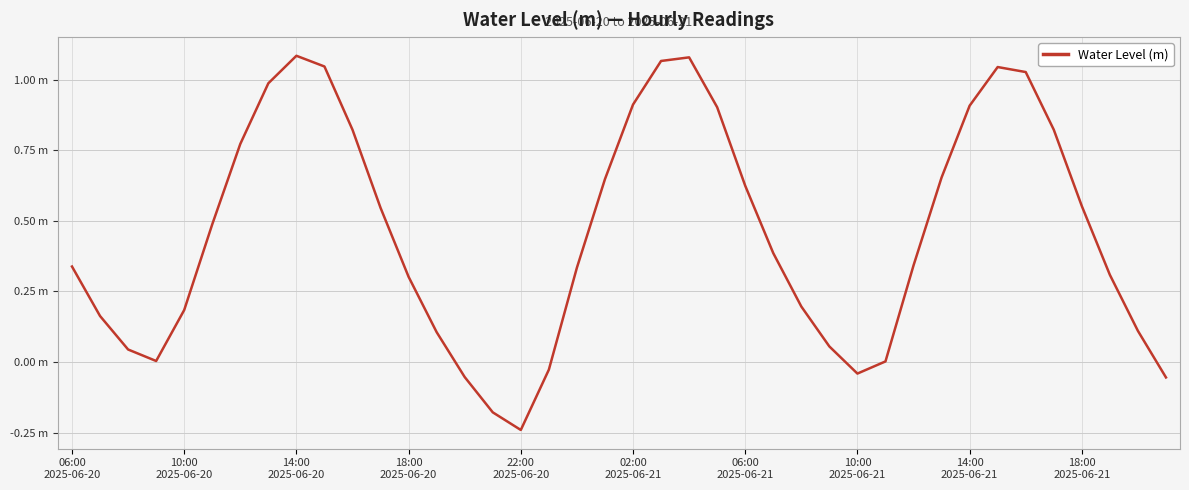

Is this an area chart (filled region under the line)?

No